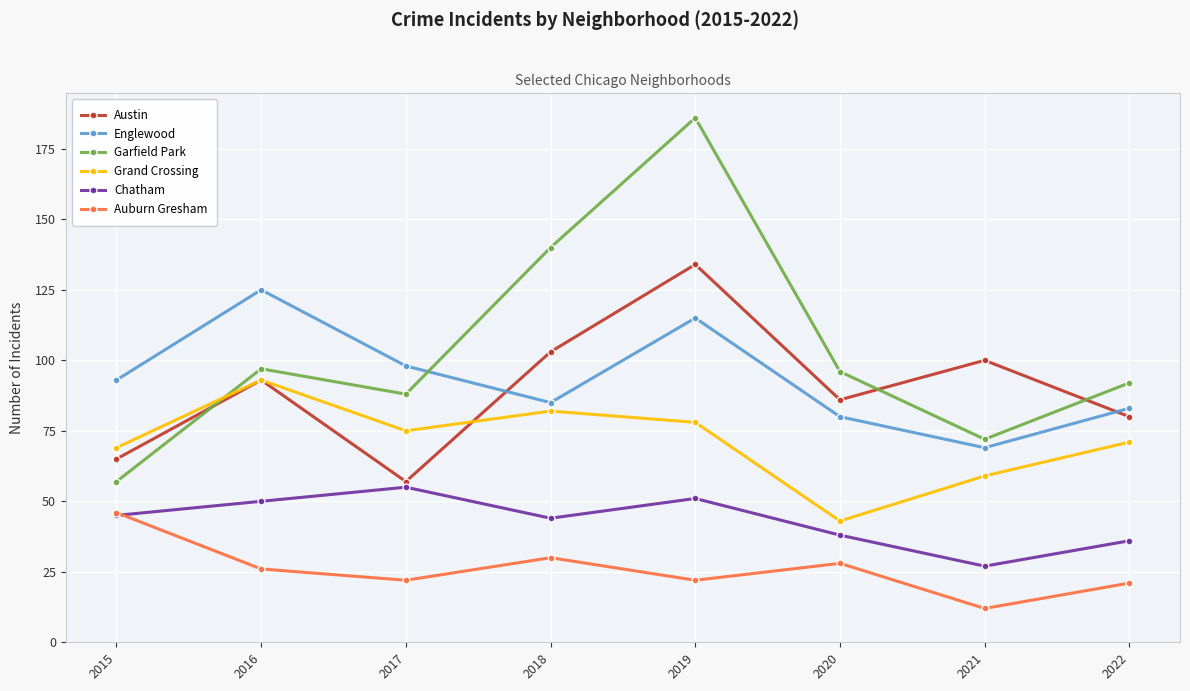

True or false: Englewood and Grand Crossing cross at least once.

False